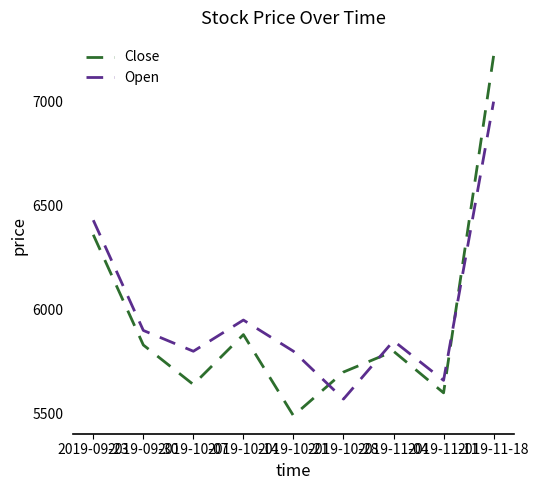

Rank the series by their maximum value, from highest to lowest.

Close, Open